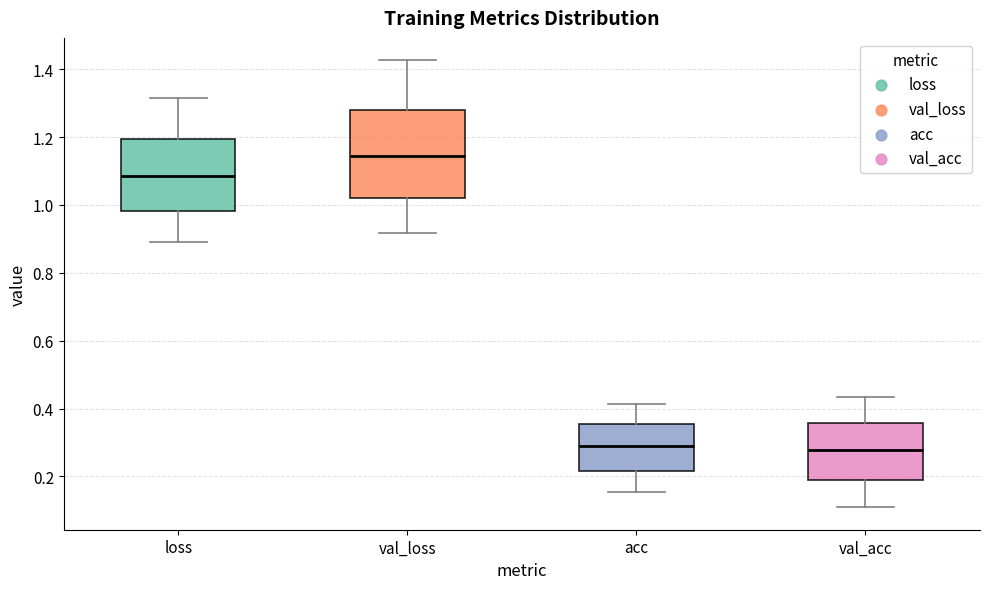

Reading left to right, transcribe this box plot: for each box, give where its median line is, the range the box spans, and where its two whiskers end, as read against the y-axis. The values are not printed on the chart, so give them approximately, as read against the axis.

loss: median 1.08, box 0.98 to 1.20, whiskers 0.90 to 1.32
val_loss: median 1.14, box 1.02 to 1.28, whiskers 0.92 to 1.42
acc: median 0.28, box 0.22 to 0.36, whiskers 0.16 to 0.42
val_acc: median 0.28, box 0.18 to 0.36, whiskers 0.10 to 0.44